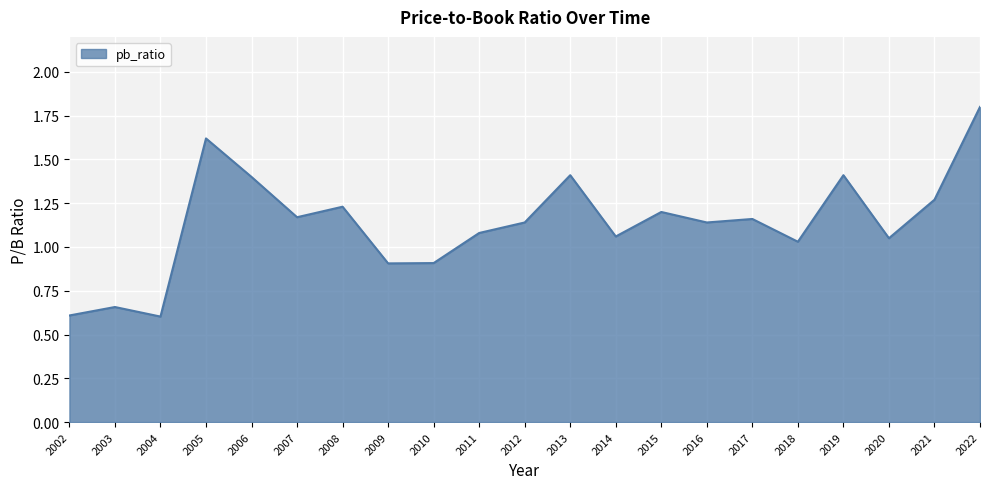

How many lines are shown in the chart?

1